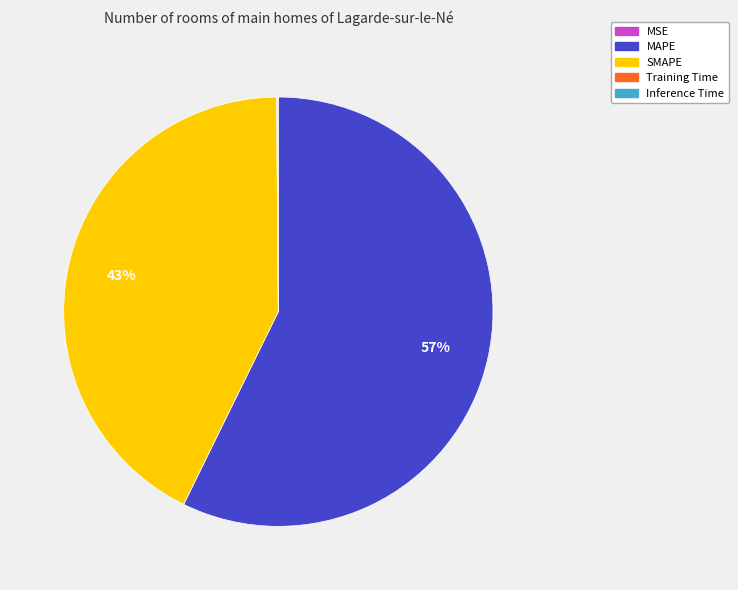

What is the ratio of the value at MAPE to the value at SMAPE?

1.3